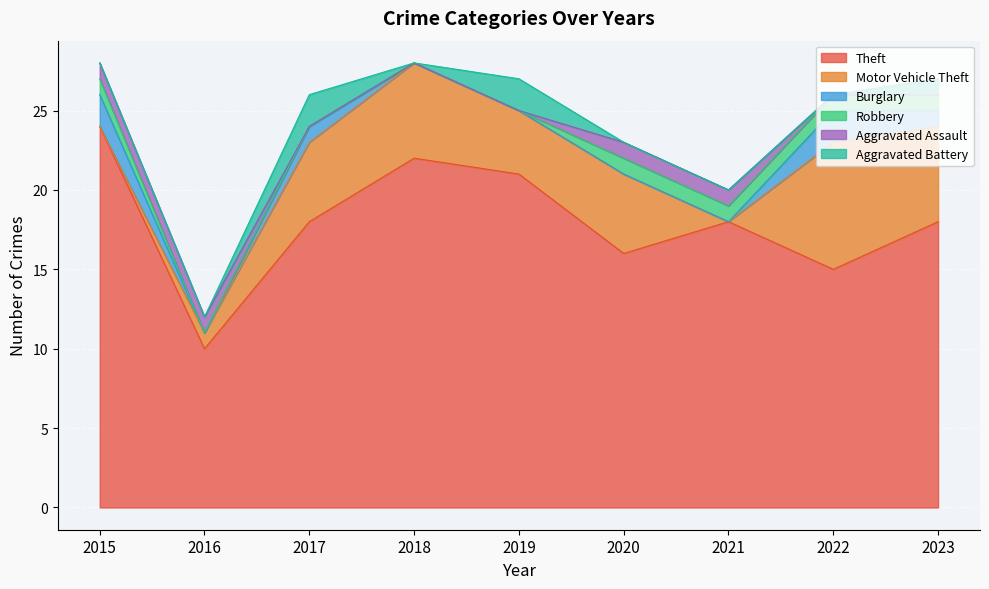

In Aggravated Battery, how many points are higher than both neighbors (excluding endpoints)?

2